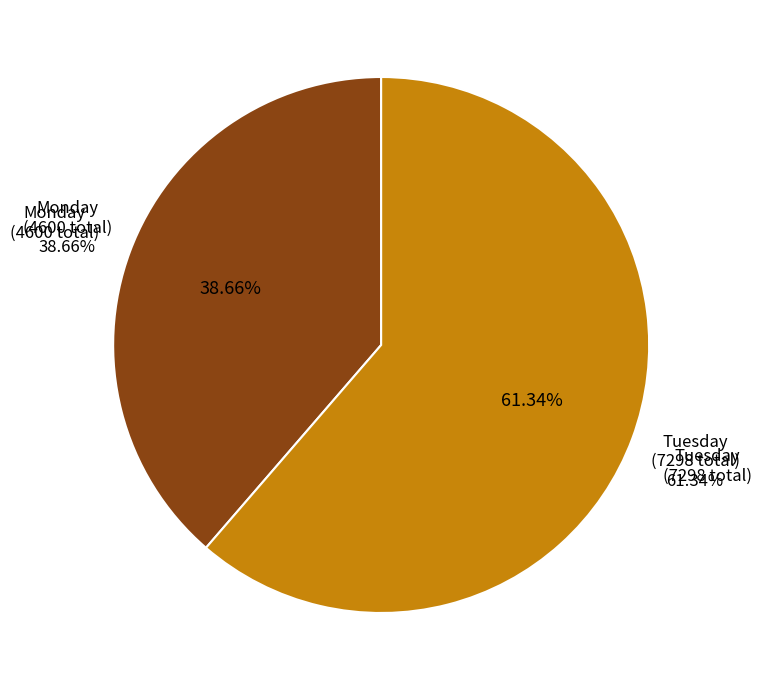

Does Tuesday represent more than half of the total?

Yes